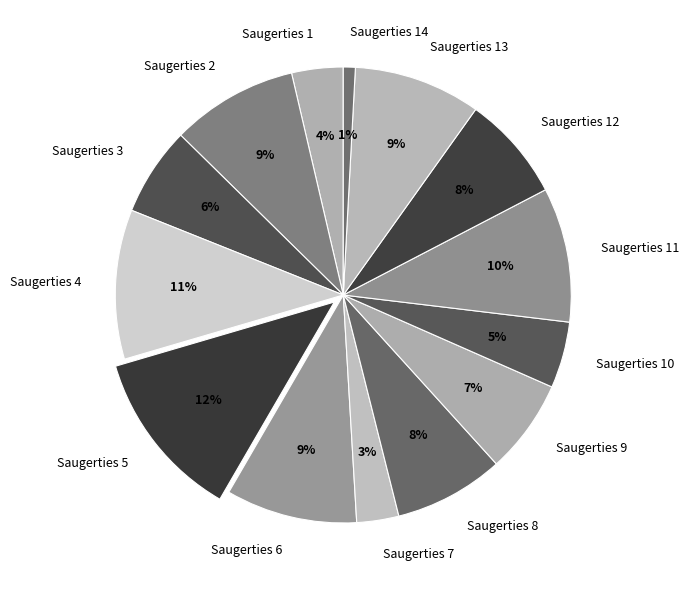

Which category has the biggest portion of the pie?

Saugerties 5